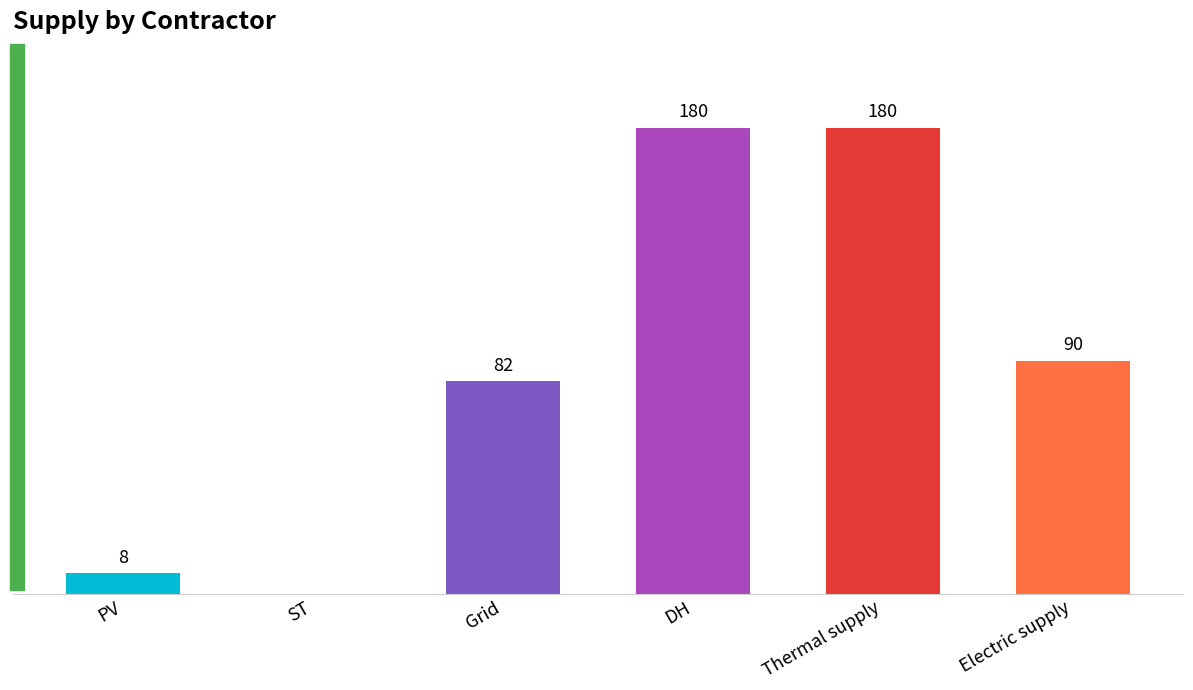

Which has a higher value, DH or PV?

DH